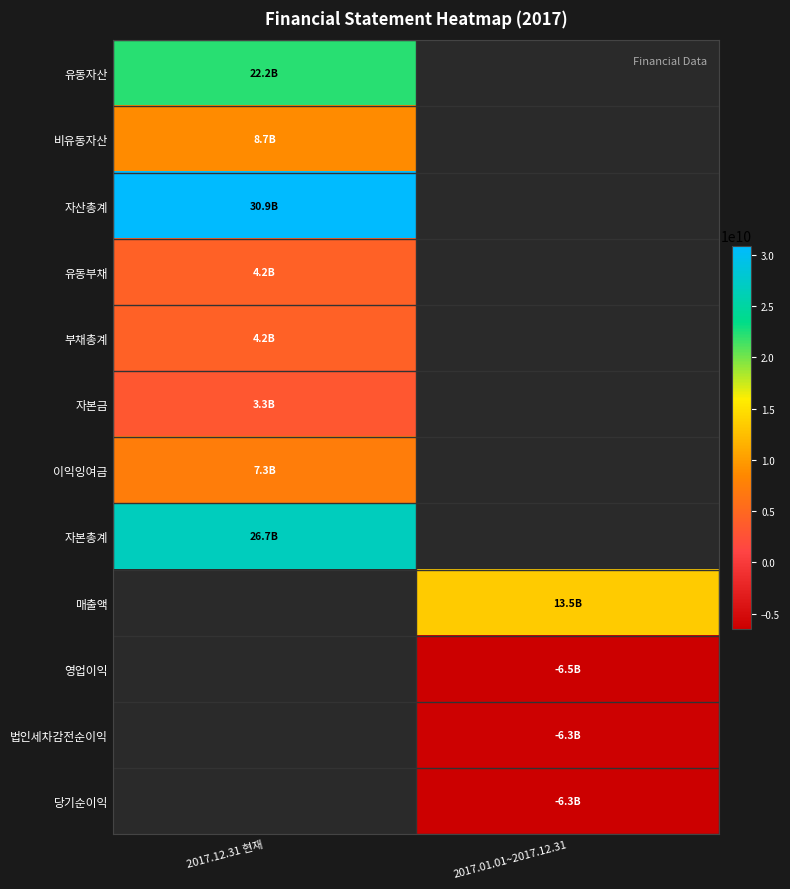

Rank the categories by 이익잉여금 value from highest to lowest.

2017.12.31 현재, 2017.01.01~2017.12.31